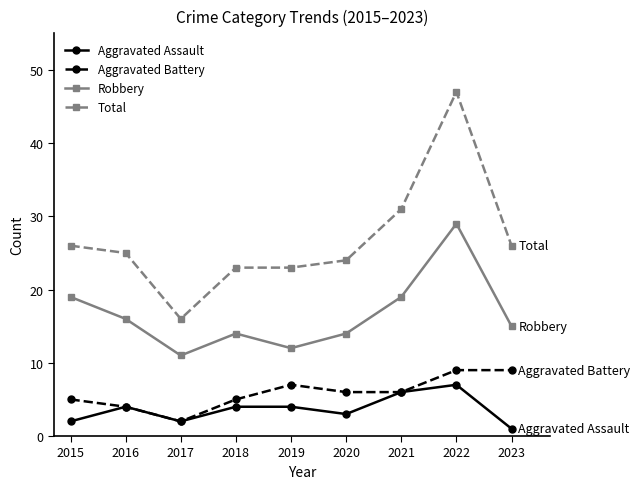

True or false: Total and Aggravated Battery cross at least once.

False